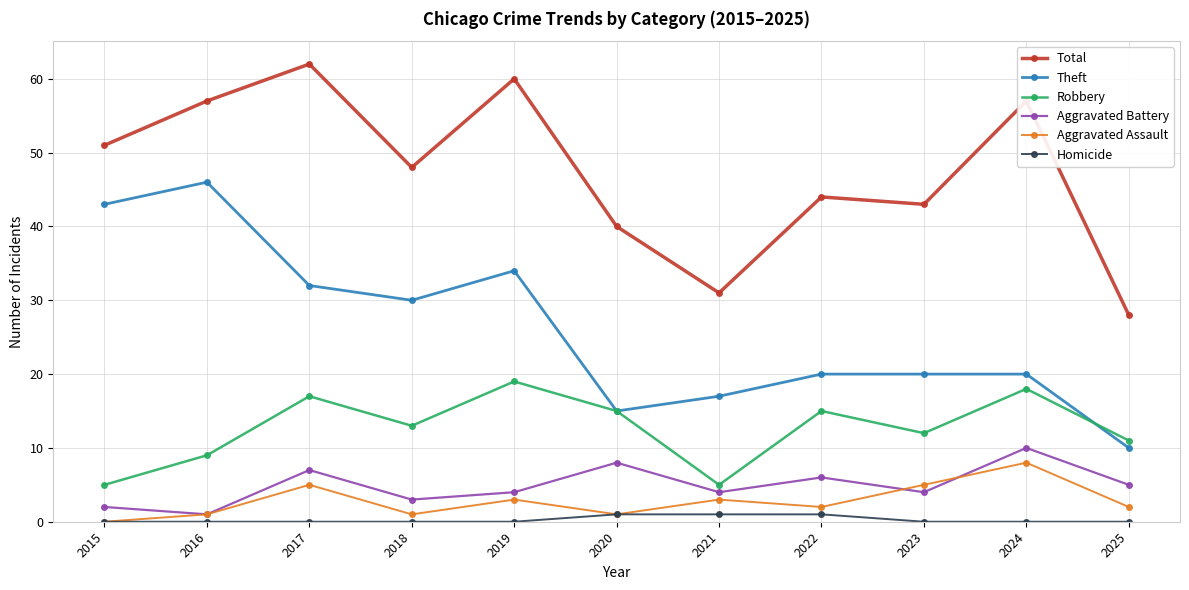

Count the number of categories in the chart.

11